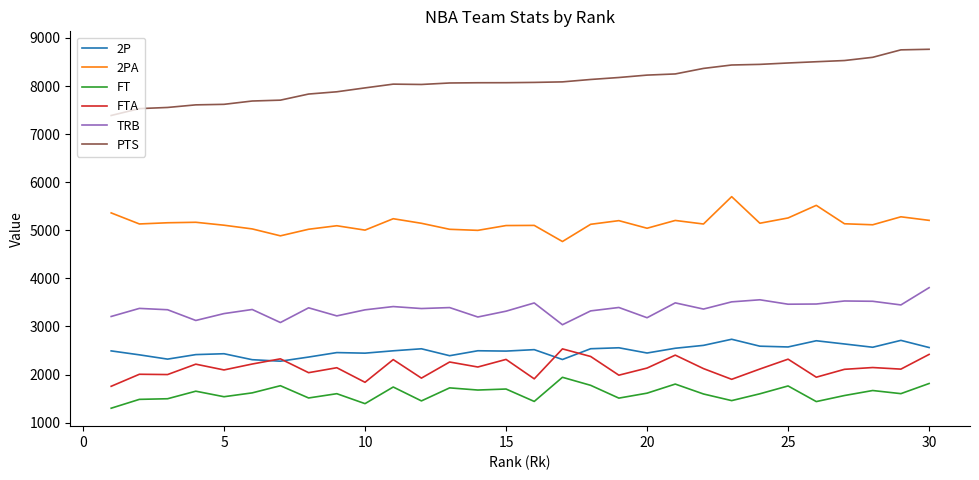

True or false: 2P has more than 1 points higher than both neighbors.

True